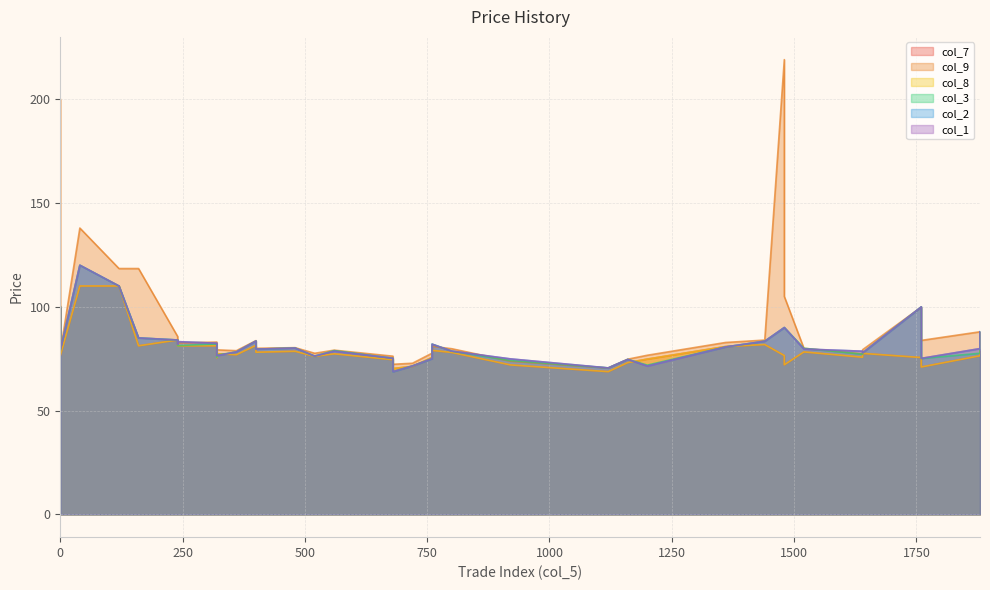

What is the total value across all series at 22?

471.8